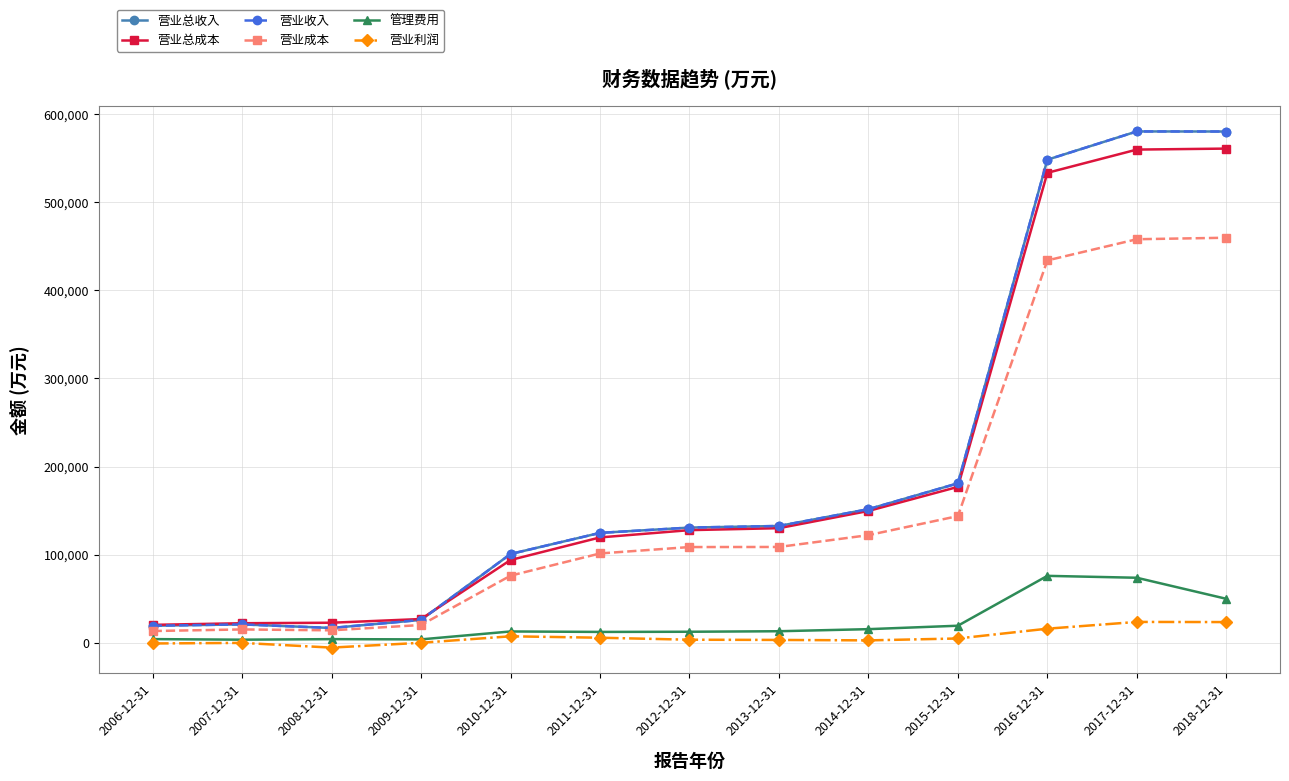

How many lines are shown in the chart?

6